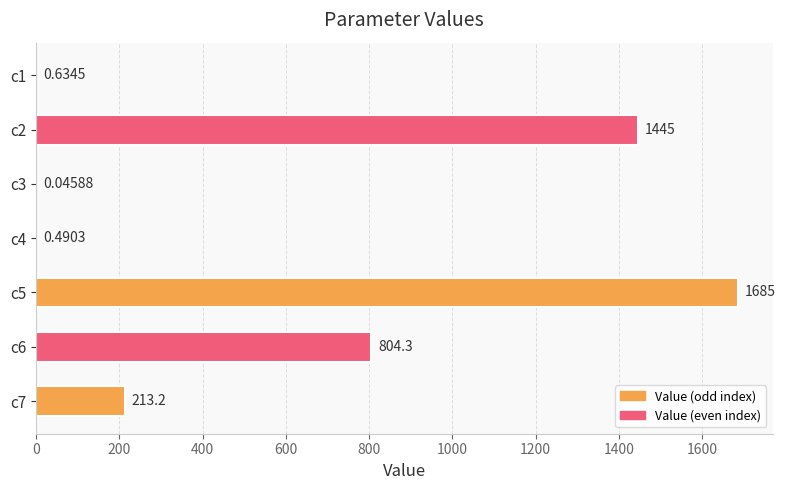

Which has a higher value, c3 or c6?

c6